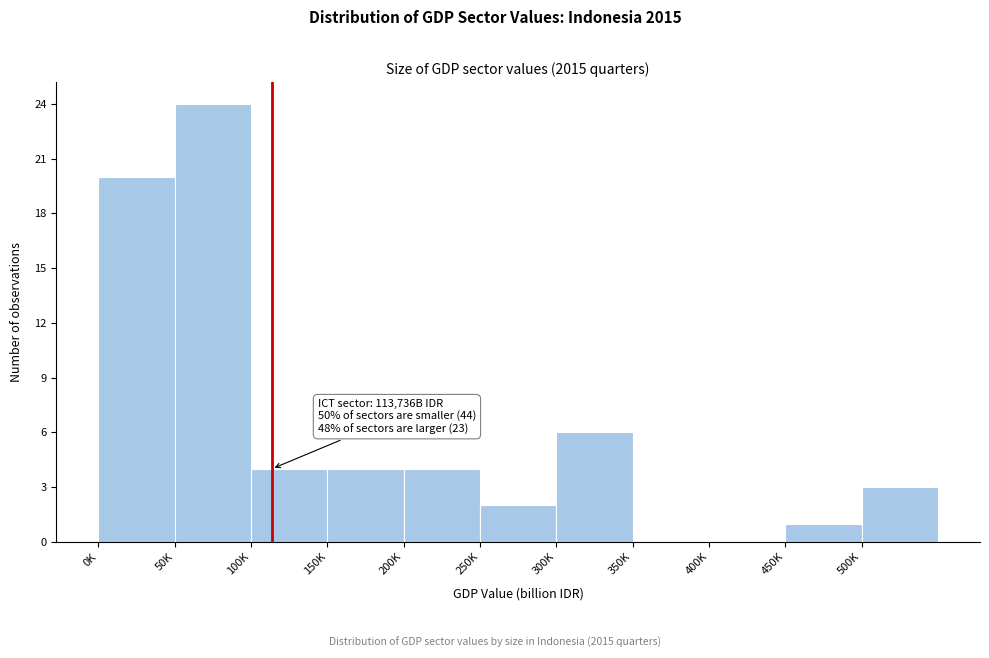

Reading left to right, transcribe all the data shown in this chart.

0K=20	50K=24	100K=4	150K=4	200K=4	250K=2	300K=6	350K=0	400K=0	450K=1	500K=3